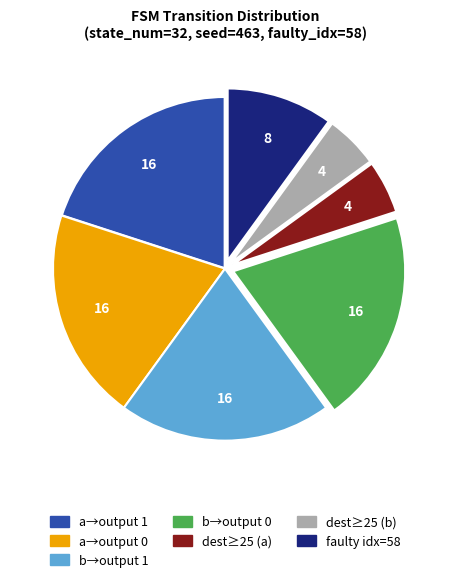

True or false: b→output 0 accounts for 31% of the total.

False